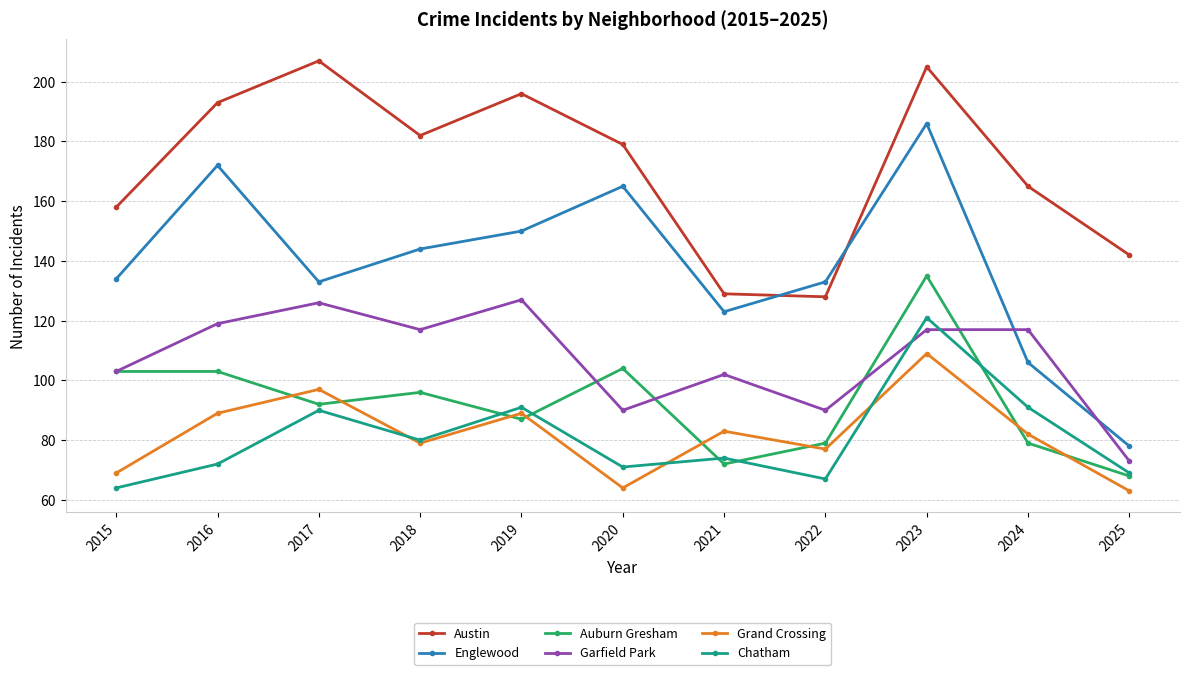

Reading left to right, transcribe all the data shown in this chart.

Austin: 2015=158	2016=193	2017=207	2018=182	2019=196	2020=179	2021=129	2022=128	2023=205	2024=165	2025=142
Englewood: 2015=134	2016=172	2017=133	2018=144	2019=150	2020=165	2021=123	2022=133	2023=186	2024=106	2025=78
Auburn Gresham: 2015=103	2016=103	2017=92	2018=96	2019=87	2020=104	2021=72	2022=79	2023=135	2024=79	2025=68
Garfield Park: 2015=103	2016=119	2017=126	2018=117	2019=127	2020=90	2021=102	2022=90	2023=117	2024=117	2025=73
Grand Crossing: 2015=69	2016=89	2017=97	2018=79	2019=89	2020=64	2021=83	2022=77	2023=109	2024=82	2025=63
Chatham: 2015=64	2016=72	2017=90	2018=80	2019=91	2020=71	2021=74	2022=67	2023=121	2024=91	2025=69